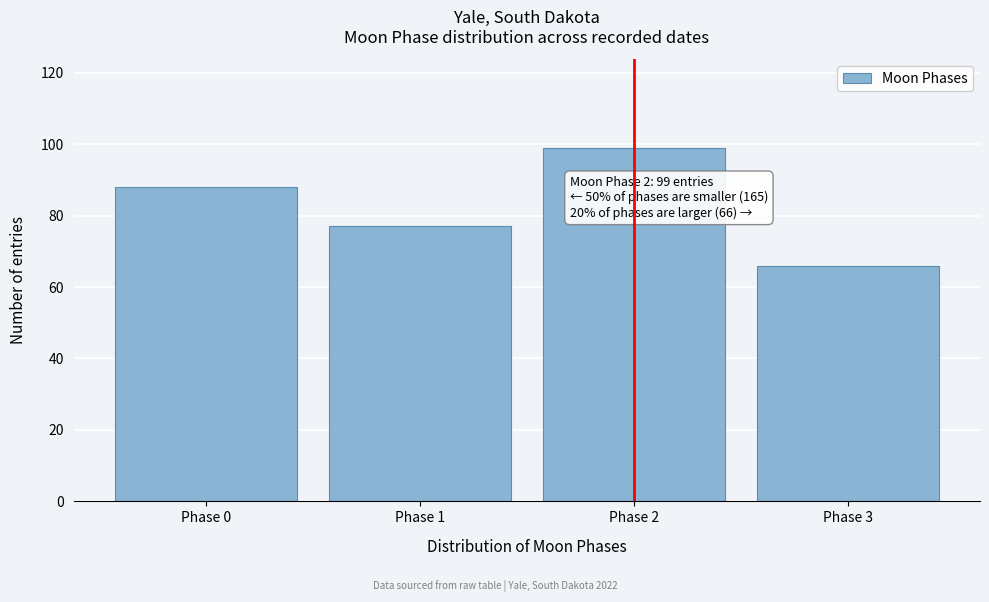

Reading left to right, transcribe all the data shown in this chart.

88	77	99	66